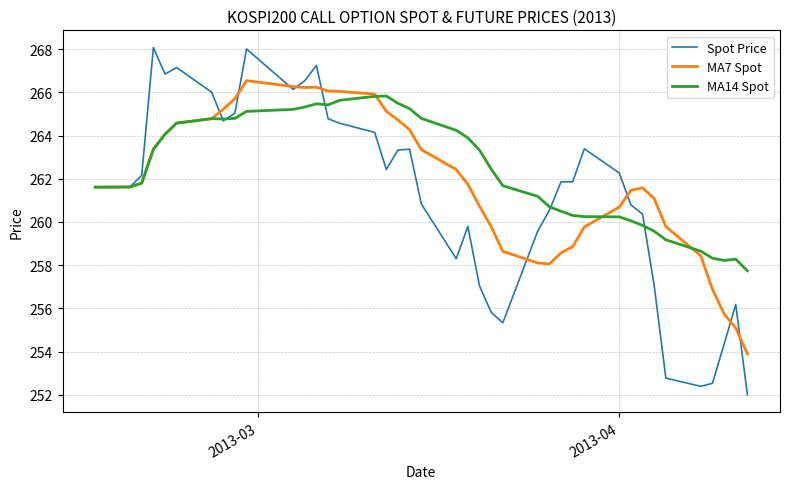

How many distinct data groups are displayed?

3